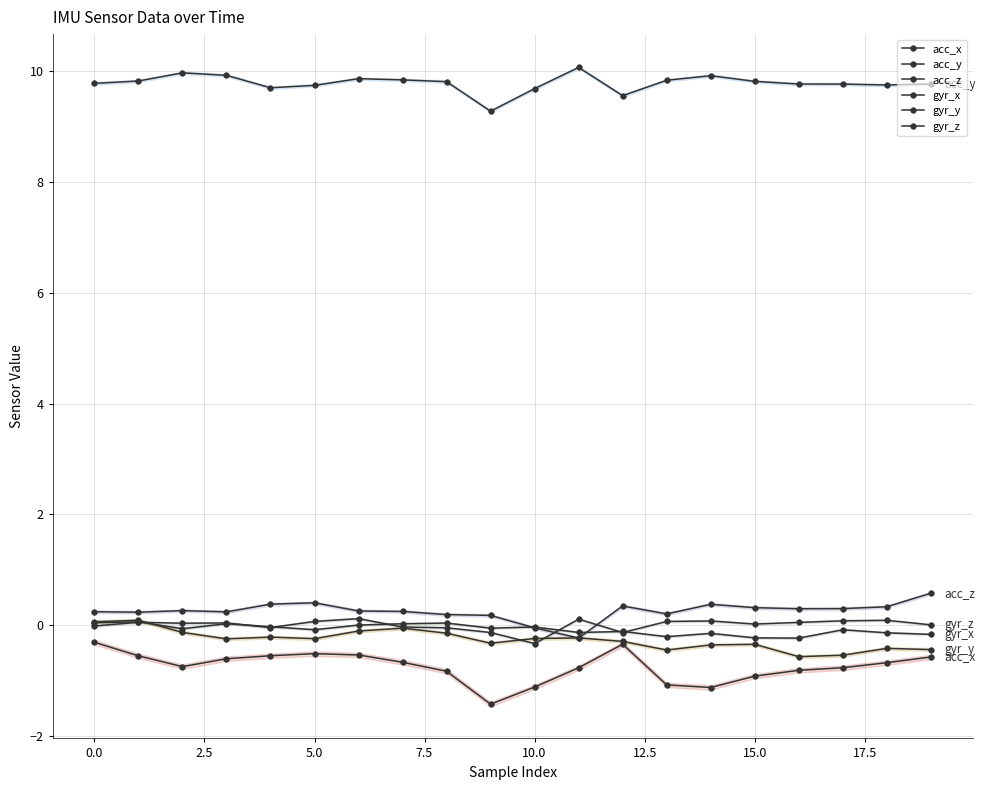

What is the minimum value shown in the chart?

-1.4